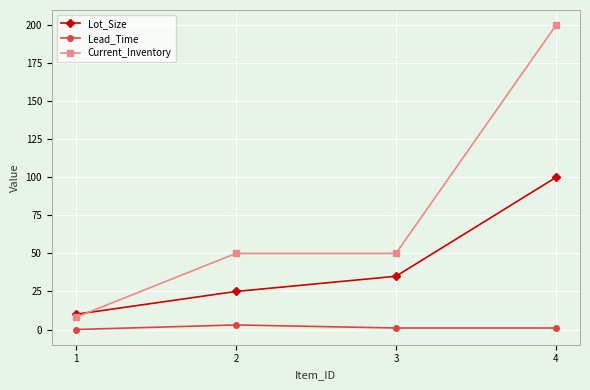

Count the Current_Inventory values in the range 50 to 200.

3